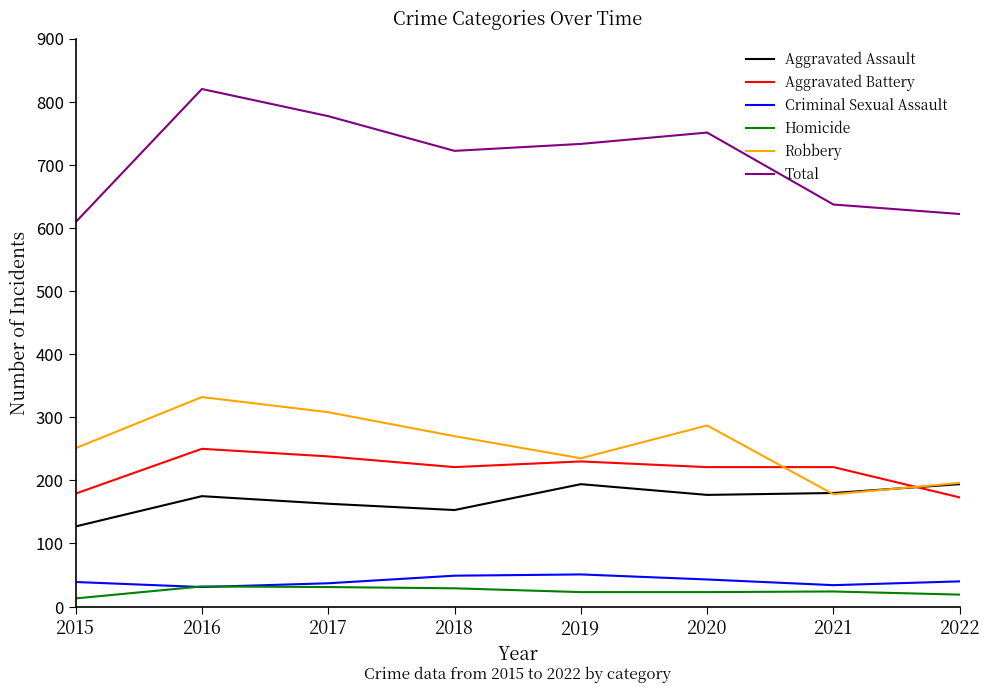

Rank the series by their maximum value, from lowest to highest.

Homicide, Criminal Sexual Assault, Aggravated Assault, Aggravated Battery, Robbery, Total